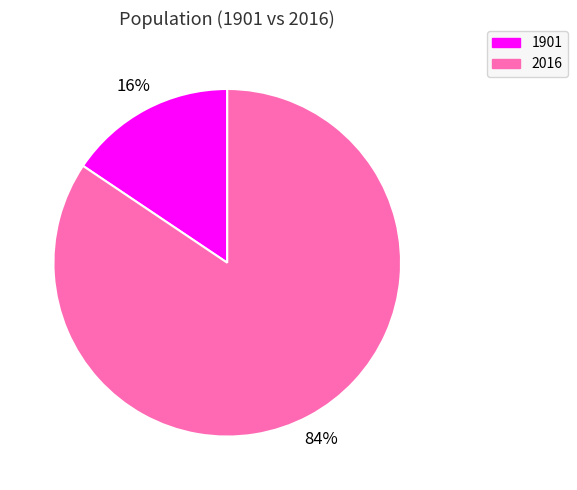

Is it true that 1901 is 16% of the pie?

True